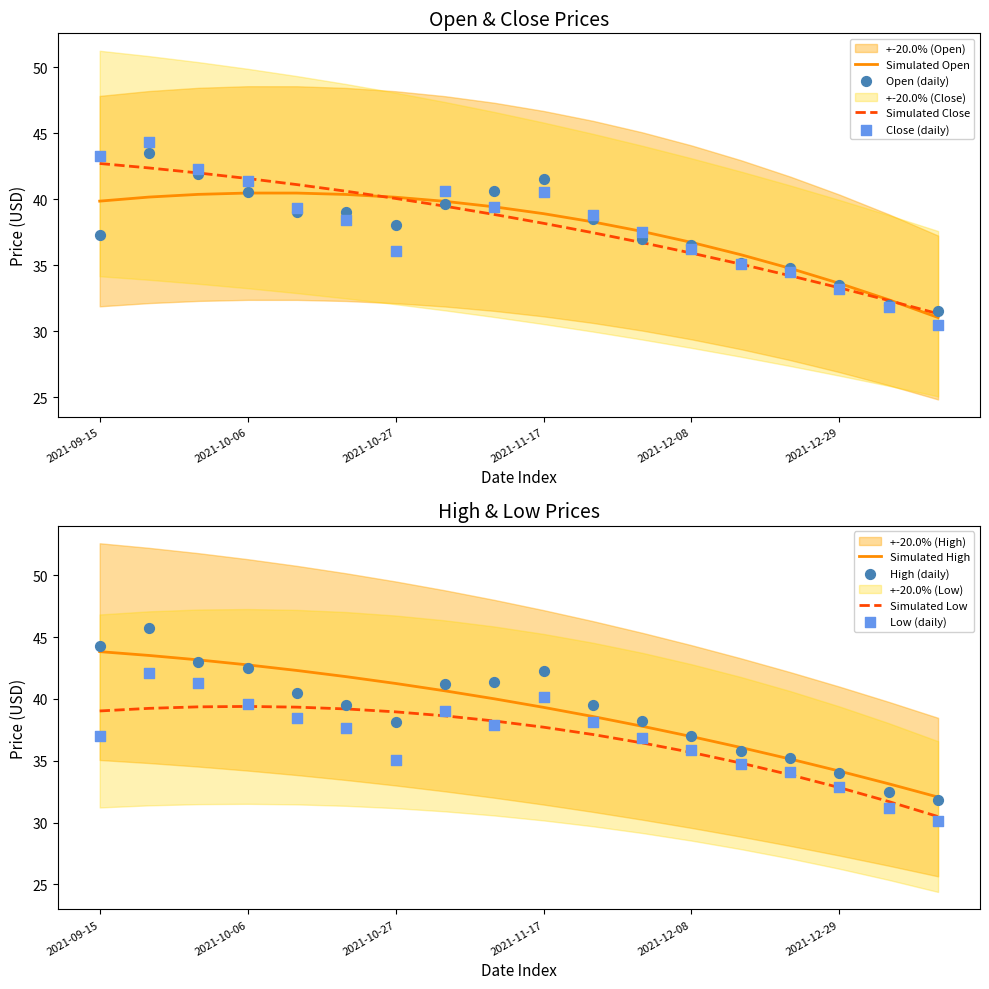

Which series contains the highest Y value?

High